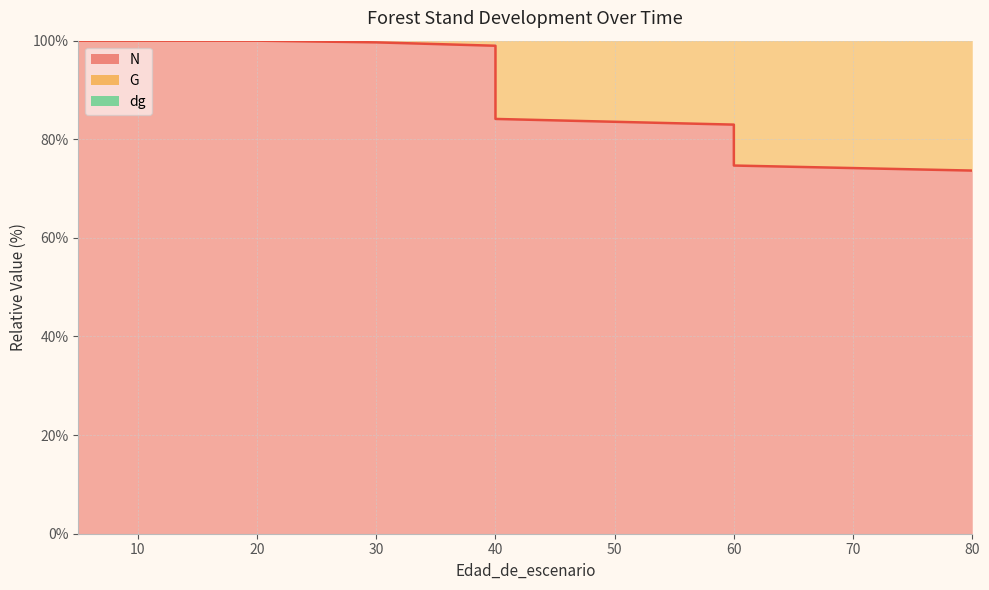

What is the maximum value for N (raw)?

100.0